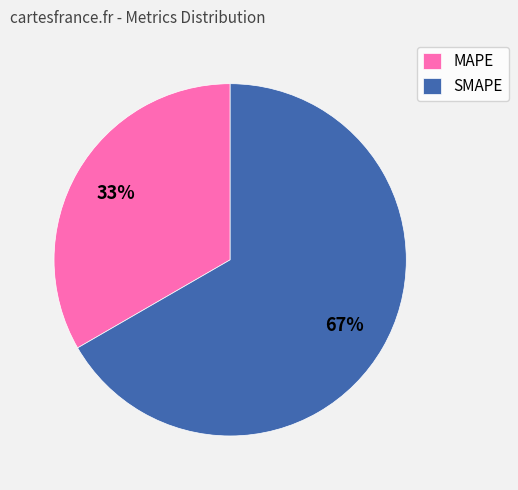

The SMAPE slice represents 67% of the pie. True or false?

True